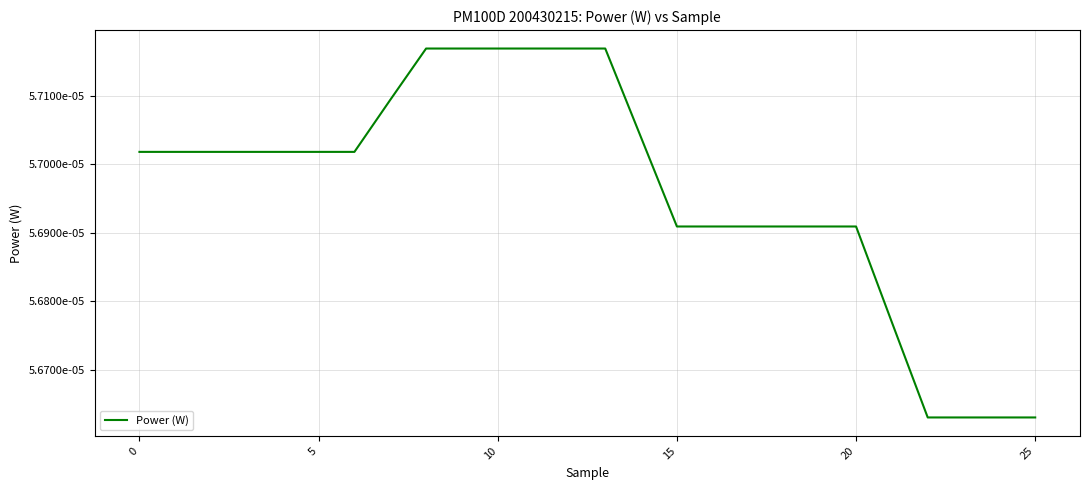

Does the chart have visible grid lines?

Yes